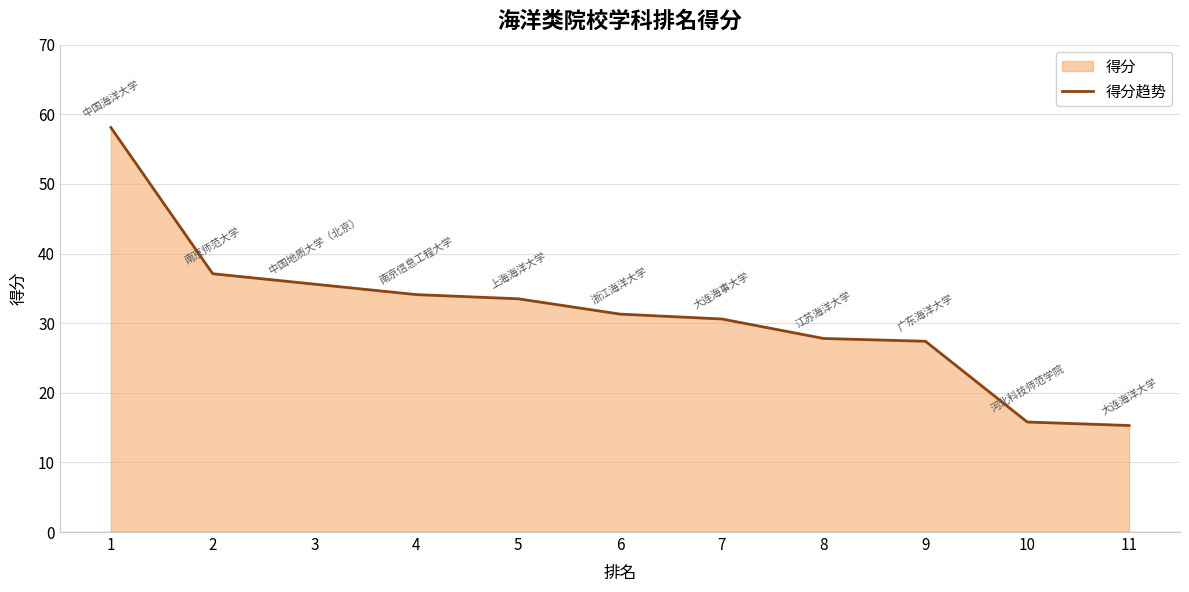

Count the number of categories in the chart.

11